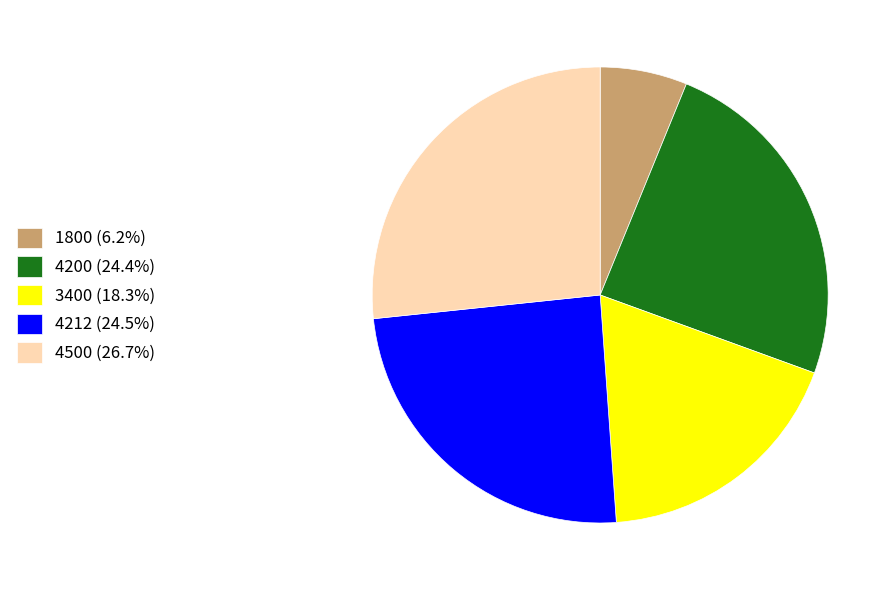

Count the number of slices in the pie.

5